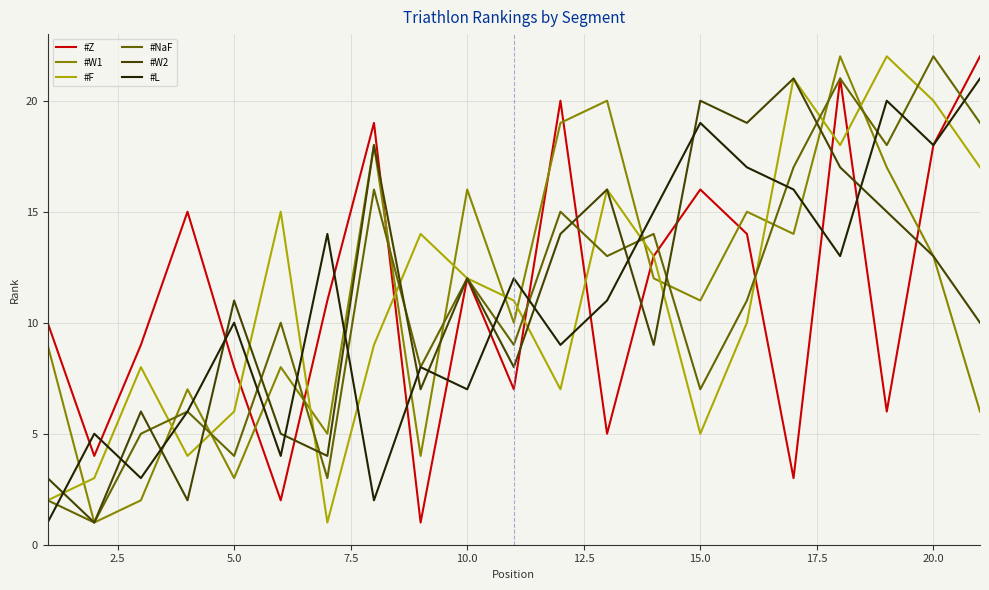

True or false: #W2 has more than 2 points higher than both neighbors.

True